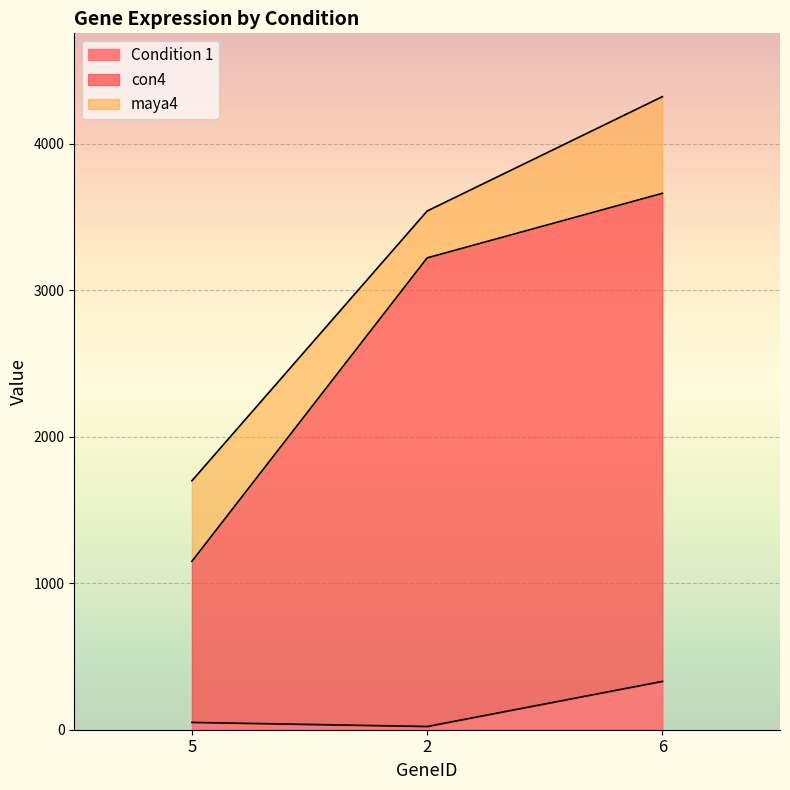

Is it true that con4 equals 1150 at 5?

True